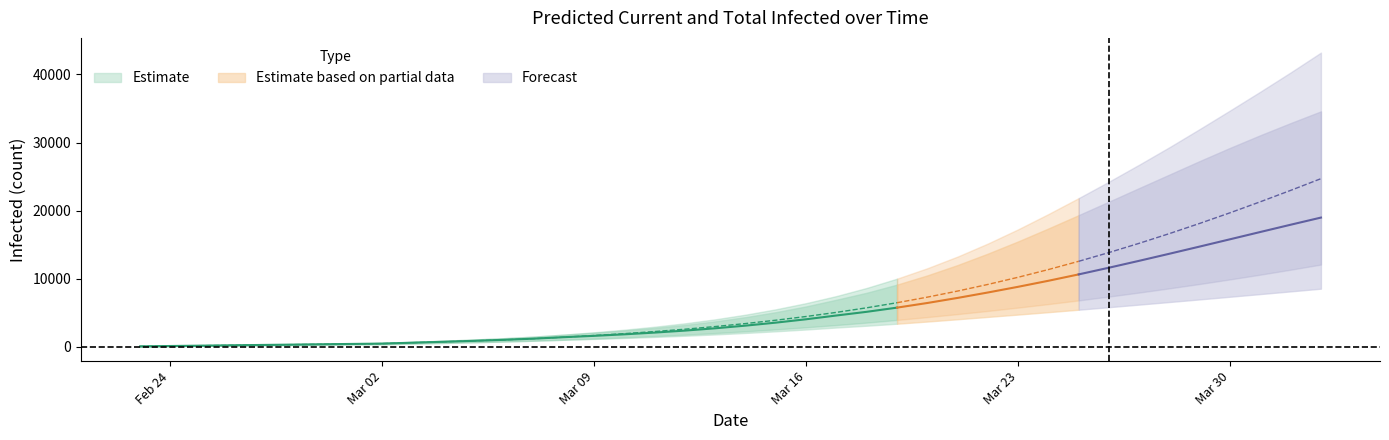

What is the approximate value of predicted_current_infected_upper at 27, to the nearest 100?

12000